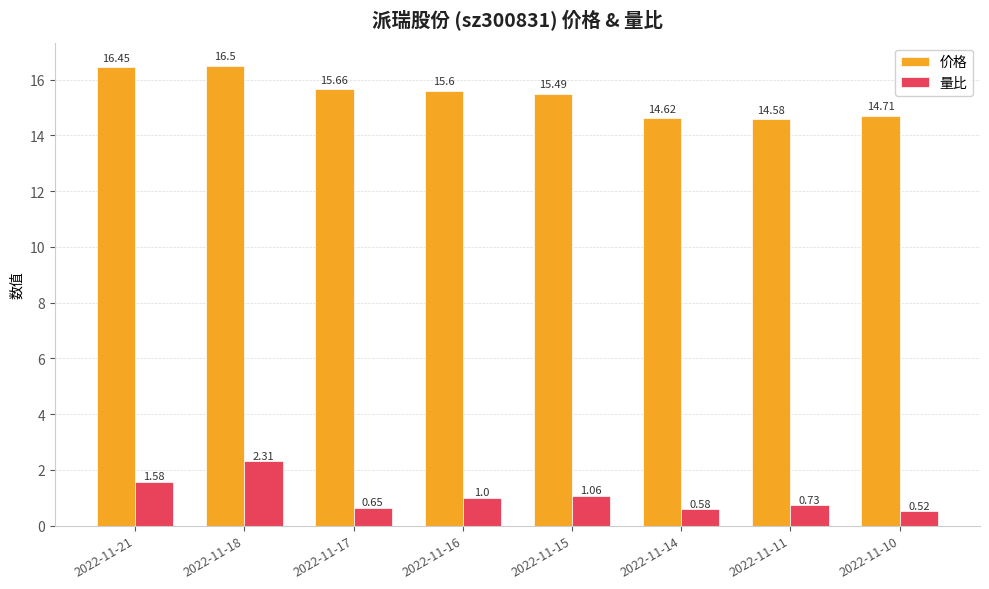

Rank the series at 2022-11-14 from highest to lowest value.

价格, 量比